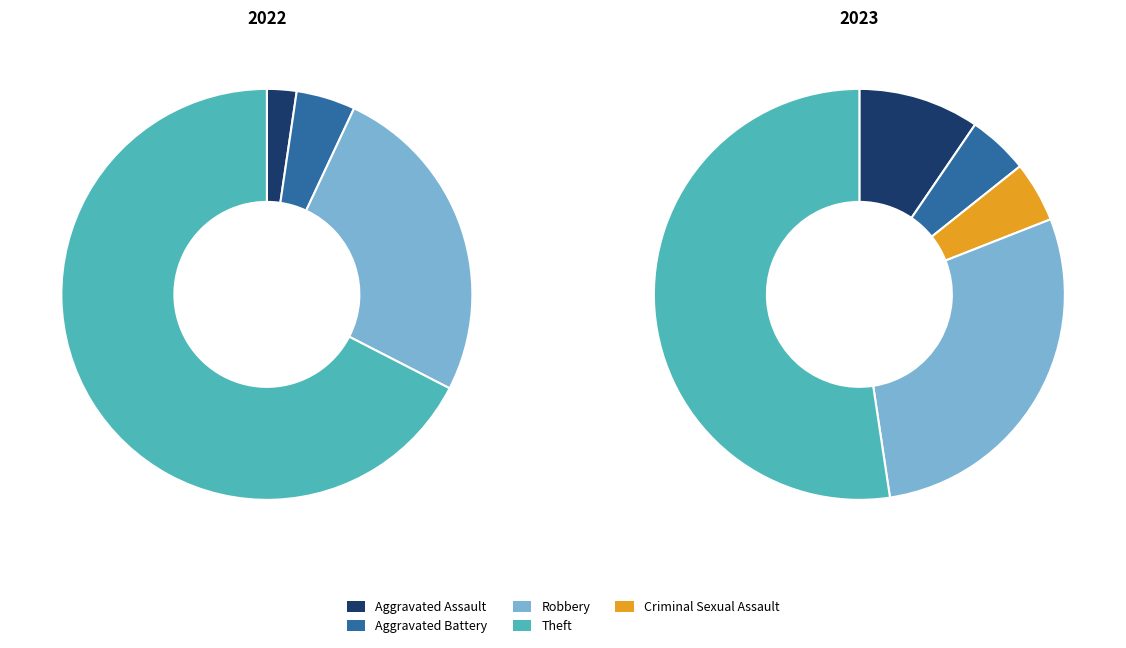

To the nearest percent, what percentage of the pie is Theft?

67%